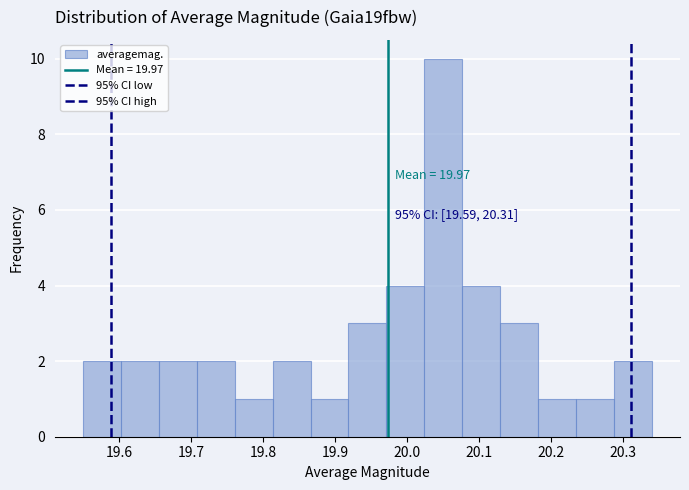

Over which range of the x-axis is the bar tallest?

20.02 to 20.08